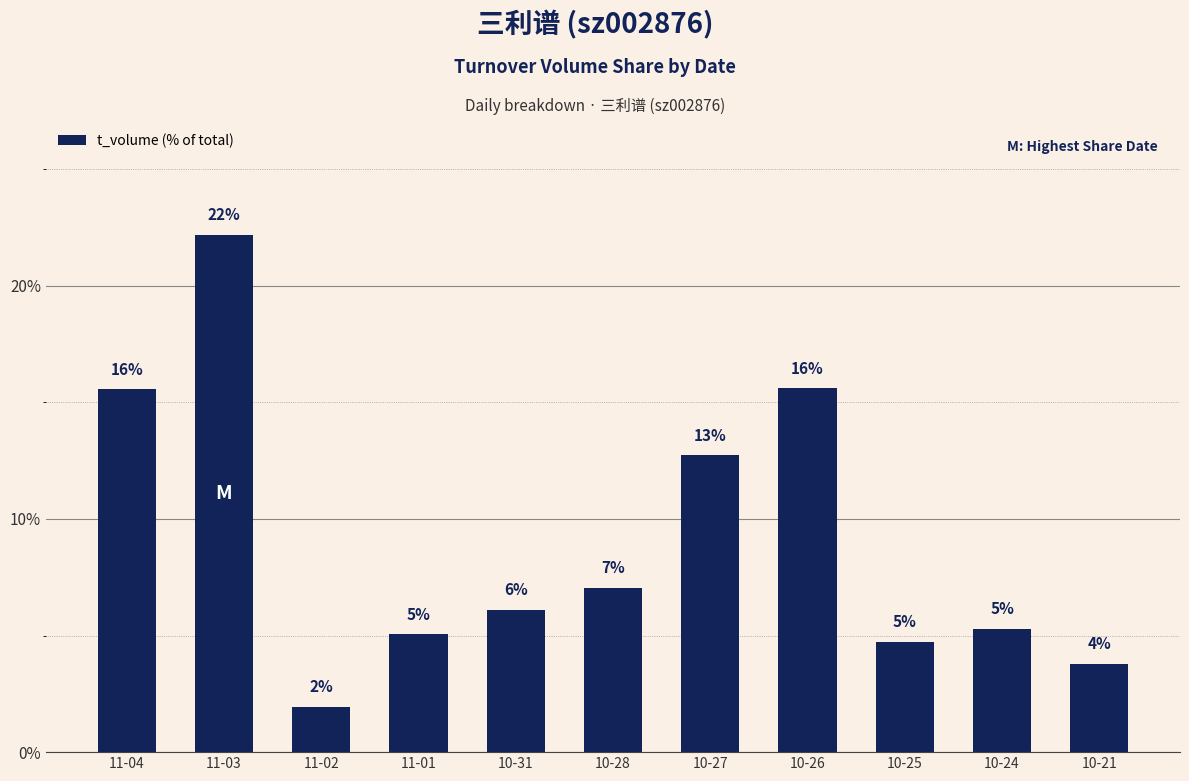

Rank the categories by value from lowest to highest.

11-02, 10-21, 10-25, 11-01, 10-24, 10-31, 10-28, 10-27, 11-04, 10-26, 11-03